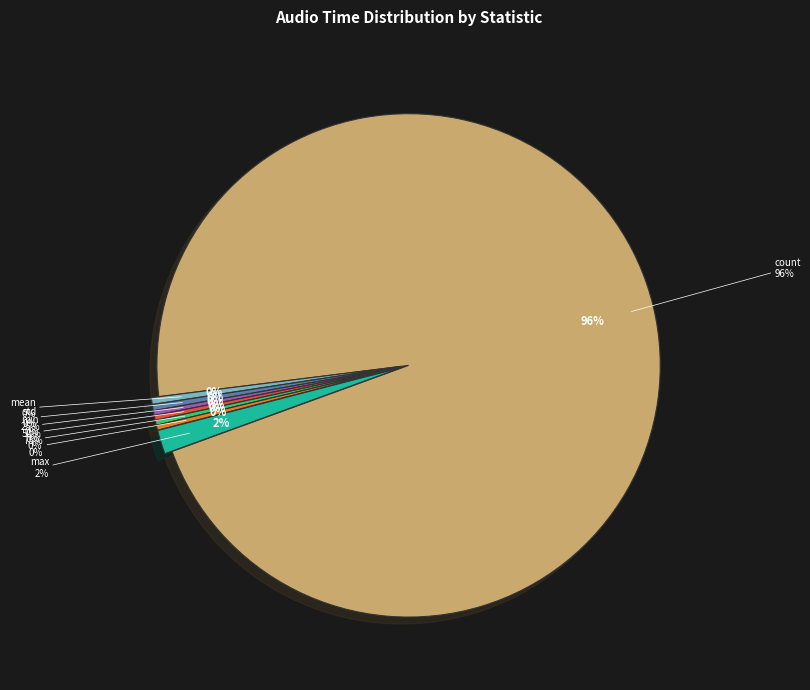

Does count account for over 50% of the chart?

Yes